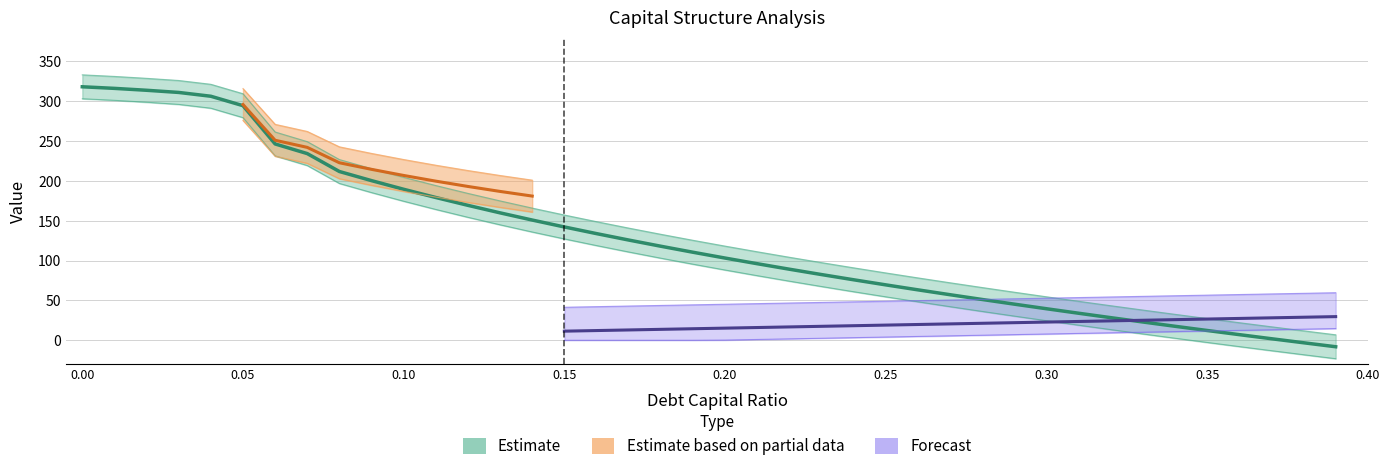

Reading right to left, list all the values displayed in this chart.

enterprise_value: 0.39=-8.2	0.38=-3.2	0.37=1.9	0.36=7.1	0.35=12.3	0.34=17.5	0.33=22.9	0.32=28.4	0.31=33.9	0.3=39.6	0.29=45.3	0.28=51.2	0.27=57.2	0.26=63.3	0.25=69.5	0.24=75.9	0.23=82.5	0.22=89.2	0.21=96.1	0.2=103.2	0.19=110.5	0.18=118.0	0.17=125.8	0.16=133.9	0.15=142.2	0.14=150.9	0.13=159.9	0.12=169.4	0.11=179.2	0.1=189.5	0.09=200.4	0.08=211.9	0.07=234.4	0.06=246.5	0.05=294.5	0.04=306.4	0.03=311.1	0.02=313.9	0.01=316.2	0.0=318.2
equity_value: 0.39=6.8	0.38=11.8	0.37=16.9	0.36=22.1	0.35=27.3	0.34=32.5	0.33=37.9	0.32=43.4	0.31=48.9	0.3=54.6	0.29=60.3	0.28=66.2	0.27=72.2	0.26=78.3	0.25=84.5	0.24=90.9	0.23=97.5	0.22=104.2	0.21=111.1	0.2=118.2	0.19=125.5	0.18=133.0	0.17=140.8	0.16=148.9	0.15=157.2	0.14=165.9	0.13=174.9	0.12=184.4	0.11=194.2	0.1=204.5	0.09=215.4	0.08=226.9	0.07=249.4	0.06=261.5	0.05=309.5	0.04=321.4	0.03=326.1	0.02=328.9	0.01=331.2	0.0=333.2
interest_expense: 0.39=-23.2	0.38=-18.2	0.37=-13.1	0.36=-7.9	0.35=-2.7	0.34=2.5	0.33=7.9	0.32=13.4	0.31=18.9	0.3=24.6	0.29=30.3	0.28=36.2	0.27=42.2	0.26=48.3	0.25=54.5	0.24=60.9	0.23=67.5	0.22=74.2	0.21=81.1	0.2=88.2	0.19=95.5	0.18=103.0	0.17=110.8	0.16=118.9	0.15=127.2	0.14=135.9	0.13=144.9	0.12=154.4	0.11=164.2	0.1=174.5	0.09=185.4	0.08=196.9	0.07=219.4	0.06=231.5	0.05=279.5	0.04=291.4	0.03=296.1	0.02=298.9	0.01=301.2	0.0=303.2